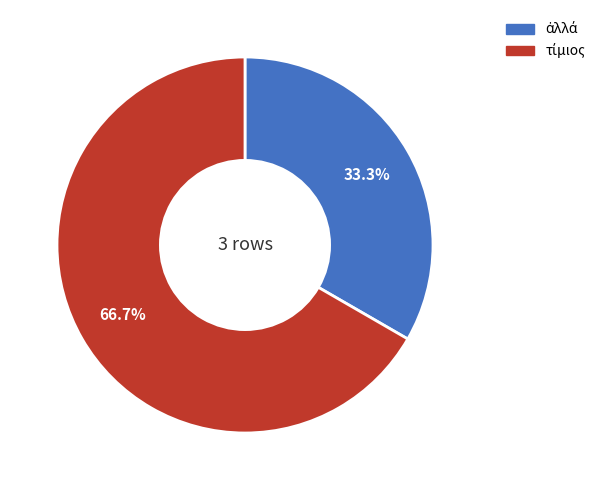

How many segments does this pie chart have?

2